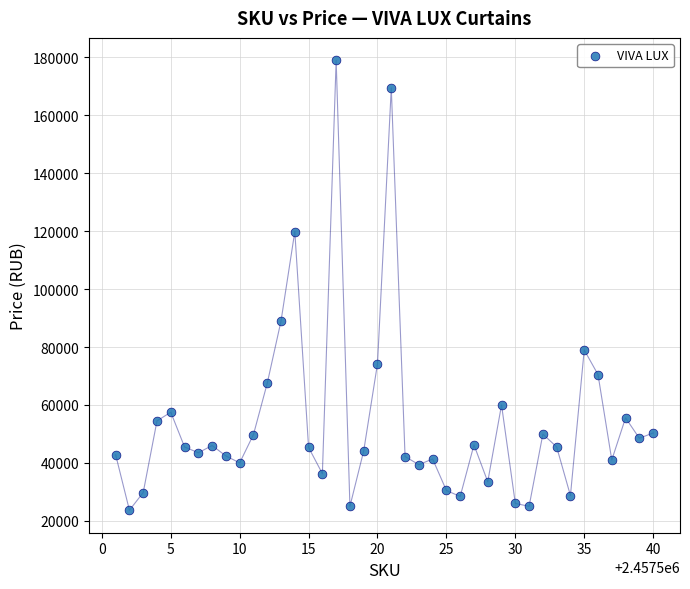

What is the range of Y values (max minus min)?

155353